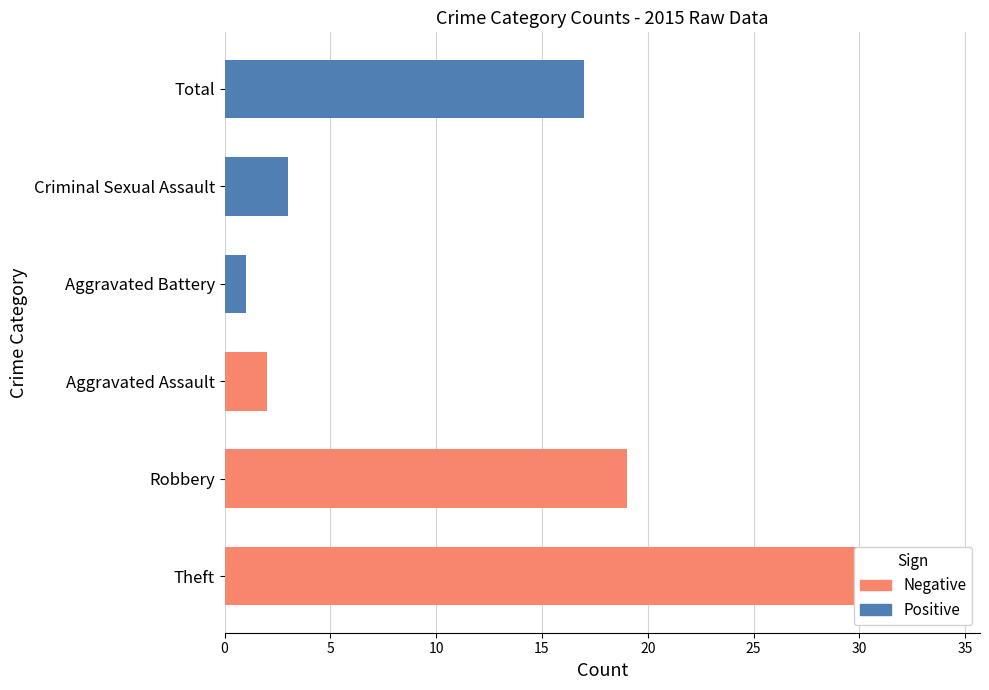

Between Aggravated Battery and Criminal Sexual Assault, which series saw the biggest shift?

Positive